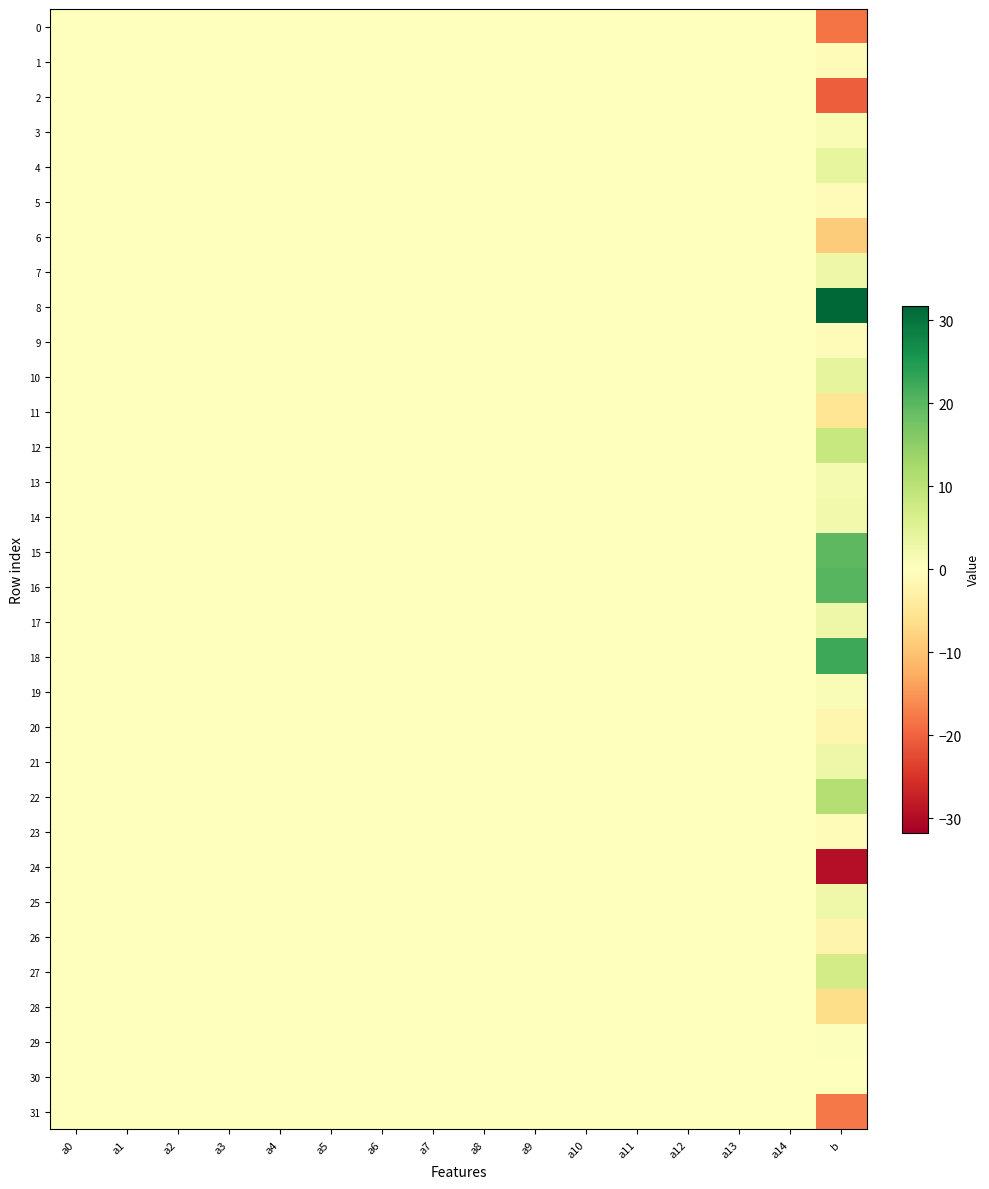

Reading left to right, what are all the values shown in this chart?

0: a0=0.0	a1=0.0	a2=0.0	a3=-0.0	a4=-0.0	a5=-0.0	a6=-0.0	a7=-0.0	a8=-0.0	a9=0.0	a10=0.0	a11=0.1	a12=0.0	a13=-0.0	a14=0.0	b=-18.1
1: a0=0.0	a1=0.0	a2=-0.0	a3=0.0	a4=-0.0	a5=0.0	a6=0.0	a7=-0.0	a8=-0.0	a9=0.0	a10=0.0	a11=0.0	a12=-0.0	a13=0.0	a14=-0.0	b=-0.9
2: a0=0.0	a1=0.0	a2=0.0	a3=-0.0	a4=-0.0	a5=0.0	a6=0.0	a7=0.0	a8=-0.0	a9=-0.0	a10=0.0	a11=0.1	a12=-0.0	a13=0.0	a14=0.0	b=-20.4
3: a0=-0.0	a1=-0.0	a2=-0.0	a3=0.0	a4=-0.0	a5=-0.0	a6=-0.0	a7=0.0	a8=0.0	a9=-0.0	a10=0.0	a11=-0.0	a12=-0.0	a13=-0.0	a14=0.0	b=1.2
4: a0=-0.0	a1=-0.0	a2=0.0	a3=0.0	a4=-0.0	a5=0.0	a6=-0.0	a7=-0.0	a8=0.0	a9=0.0	a10=-0.0	a11=-0.0	a12=0.0	a13=0.0	a14=-0.0	b=3.9
5: a0=0.0	a1=-0.0	a2=0.0	a3=-0.0	a4=-0.0	a5=0.0	a6=0.0	a7=-0.0	a8=0.0	a9=0.0	a10=-0.0	a11=0.0	a12=-0.0	a13=-0.0	a14=-0.0	b=-0.8
6: a0=0.0	a1=0.0	a2=0.0	a3=0.0	a4=0.0	a5=0.0	a6=0.0	a7=-0.0	a8=-0.0	a9=-0.0	a10=0.0	a11=0.1	a12=-0.0	a13=-0.0	a14=0.0	b=-8.9
7: a0=0.0	a1=0.0	a2=-0.0	a3=0.0	a4=0.0	a5=0.0	a6=0.0	a7=-0.0	a8=0.0	a9=0.0	a10=0.0	a11=-0.0	a12=0.0	a13=-0.0	a14=-0.0	b=2.8
8: a0=-0.0	a1=-0.0	a2=-0.0	a3=-0.0	a4=0.0	a5=-0.0	a6=-0.0	a7=0.0	a8=0.0	a9=0.0	a10=-0.0	a11=-0.2	a12=-0.0	a13=-0.0	a14=-0.0	b=31.8
9: a0=0.0	a1=-0.0	a2=0.0	a3=-0.0	a4=-0.0	a5=-0.0	a6=-0.0	a7=0.0	a8=0.0	a9=0.0	a10=-0.0	a11=-0.0	a12=-0.0	a13=-0.0	a14=0.0	b=-0.7
10: a0=0.0	a1=0.0	a2=-0.0	a3=0.0	a4=0.0	a5=0.0	a6=0.0	a7=0.0	a8=-0.0	a9=-0.0	a10=-0.0	a11=-0.0	a12=-0.0	a13=-0.0	a14=0.0	b=4.1
11: a0=-0.0	a1=0.0	a2=0.0	a3=0.0	a4=0.0	a5=0.0	a6=0.0	a7=0.0	a8=0.0	a9=-0.0	a10=-0.0	a11=0.0	a12=0.0	a13=0.0	a14=0.0	b=-5.2
12: a0=-0.0	a1=0.0	a2=-0.0	a3=0.0	a4=0.0	a5=0.0	a6=-0.0	a7=-0.0	a8=0.0	a9=0.0	a10=-0.0	a11=-0.0	a12=0.0	a13=0.0	a14=-0.0	b=8.6
13: a0=-0.0	a1=-0.0	a2=-0.0	a3=0.0	a4=-0.0	a5=-0.0	a6=0.0	a7=0.0	a8=0.0	a9=-0.0	a10=-0.0	a11=-0.0	a12=0.0	a13=0.0	a14=0.0	b=1.7
14: a0=0.0	a1=0.0	a2=-0.0	a3=0.0	a4=0.0	a5=0.0	a6=0.0	a7=-0.0	a8=-0.0	a9=-0.0	a10=0.0	a11=0.0	a12=-0.0	a13=0.0	a14=0.0	b=2.1
15: a0=-0.0	a1=-0.0	a2=-0.0	a3=0.0	a4=0.0	a5=-0.0	a6=-0.0	a7=-0.0	a8=0.0	a9=0.0	a10=-0.0	a11=-0.1	a12=0.0	a13=0.0	a14=-0.0	b=19.8
16: a0=-0.0	a1=-0.0	a2=-0.0	a3=0.0	a4=0.0	a5=0.0	a6=0.0	a7=0.0	a8=0.0	a9=-0.0	a10=-0.0	a11=-0.1	a12=-0.0	a13=0.0	a14=-0.0	b=20.1
17: a0=-0.0	a1=-0.0	a2=0.0	a3=-0.0	a4=0.0	a5=-0.0	a6=-0.0	a7=0.0	a8=0.0	a9=-0.0	a10=-0.0	a11=-0.0	a12=0.0	a13=-0.0	a14=0.0	b=2.9
18: a0=-0.0	a1=-0.0	a2=-0.0	a3=0.0	a4=0.0	a5=-0.0	a6=-0.0	a7=-0.0	a8=0.0	a9=0.0	a10=-0.0	a11=-0.1	a12=0.0	a13=-0.0	a14=-0.0	b=22.4
19: a0=0.0	a1=0.0	a2=0.0	a3=-0.0	a4=0.0	a5=0.0	a6=0.0	a7=-0.0	a8=-0.0	a9=0.0	a10=-0.0	a11=0.0	a12=0.0	a13=0.0	a14=-0.0	b=0.8
20: a0=0.0	a1=0.0	a2=-0.0	a3=-0.0	a4=0.0	a5=-0.0	a6=0.0	a7=0.0	a8=-0.0	a9=-0.0	a10=0.0	a11=0.0	a12=-0.0	a13=-0.0	a14=0.0	b=-1.9
21: a0=-0.0	a1=0.0	a2=-0.0	a3=0.0	a4=0.0	a5=-0.0	a6=-0.0	a7=0.0	a8=-0.0	a9=-0.0	a10=0.0	a11=-0.0	a12=0.0	a13=0.0	a14=0.0	b=2.8
22: a0=-0.0	a1=-0.0	a2=-0.0	a3=-0.0	a4=-0.0	a5=-0.0	a6=-0.0	a7=0.0	a8=0.0	a9=0.0	a10=-0.0	a11=-0.1	a12=0.0	a13=0.0	a14=-0.0	b=10.9
23: a0=-0.0	a1=-0.0	a2=0.0	a3=-0.0	a4=-0.0	a5=-0.0	a6=-0.0	a7=0.0	a8=-0.0	a9=-0.0	a10=-0.0	a11=0.0	a12=-0.0	a13=0.0	a14=0.0	b=-0.8
24: a0=0.0	a1=0.0	a2=0.0	a3=0.0	a4=-0.0	a5=0.0	a6=0.0	a7=-0.0	a8=-0.0	a9=-0.0	a10=0.0	a11=0.2	a12=0.0	a13=0.0	a14=0.0	b=-29.8
25: a0=-0.0	a1=0.0	a2=-0.0	a3=0.0	a4=0.0	a5=0.0	a6=0.0	a7=-0.0	a8=-0.0	a9=-0.0	a10=0.0	a11=0.0	a12=0.0	a13=0.0	a14=-0.0	b=2.7
26: a0=-0.0	a1=-0.0	a2=0.0	a3=-0.0	a4=-0.0	a5=-0.0	a6=-0.0	a7=-0.0	a8=0.0	a9=0.0	a10=0.0	a11=0.0	a12=0.0	a13=0.0	a14=-0.0	b=-2.1
27: a0=0.0	a1=-0.0	a2=-0.0	a3=-0.0	a4=-0.0	a5=-0.0	a6=-0.0	a7=-0.0	a8=-0.0	a9=0.0	a10=0.0	a11=-0.0	a12=-0.0	a13=-0.0	a14=-0.0	b=7.2
28: a0=0.0	a1=-0.0	a2=0.0	a3=-0.0	a4=-0.0	a5=-0.0	a6=0.0	a7=0.0	a8=-0.0	a9=-0.0	a10=0.0	a11=0.0	a12=-0.0	a13=-0.0	a14=0.0	b=-6.6
29: a0=0.0	a1=0.0	a2=0.0	a3=-0.0	a4=0.0	a5=0.0	a6=-0.0	a7=-0.0	a8=-0.0	a9=0.0	a10=0.0	a11=0.0	a12=-0.0	a13=-0.0	a14=-0.0	b=0.3
30: a0=-0.0	a1=-0.0	a2=0.0	a3=-0.0	a4=-0.0	a5=-0.0	a6=-0.0	a7=0.0	a8=0.0	a9=0.0	a10=-0.0	a11=-0.0	a12=0.0	a13=-0.0	a14=-0.0	b=-0.1
31: a0=0.0	a1=0.0	a2=0.0	a3=-0.0	a4=-0.0	a5=0.0	a6=0.0	a7=0.0	a8=-0.0	a9=-0.0	a10=0.0	a11=0.1	a12=-0.0	a13=-0.0	a14=0.0	b=-17.8